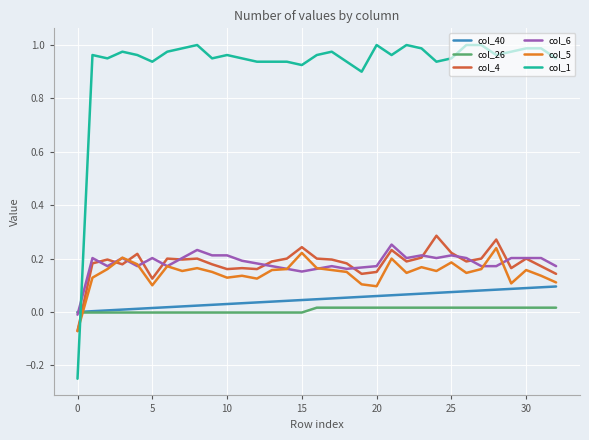

Which series has the largest total across all categories?

col_1